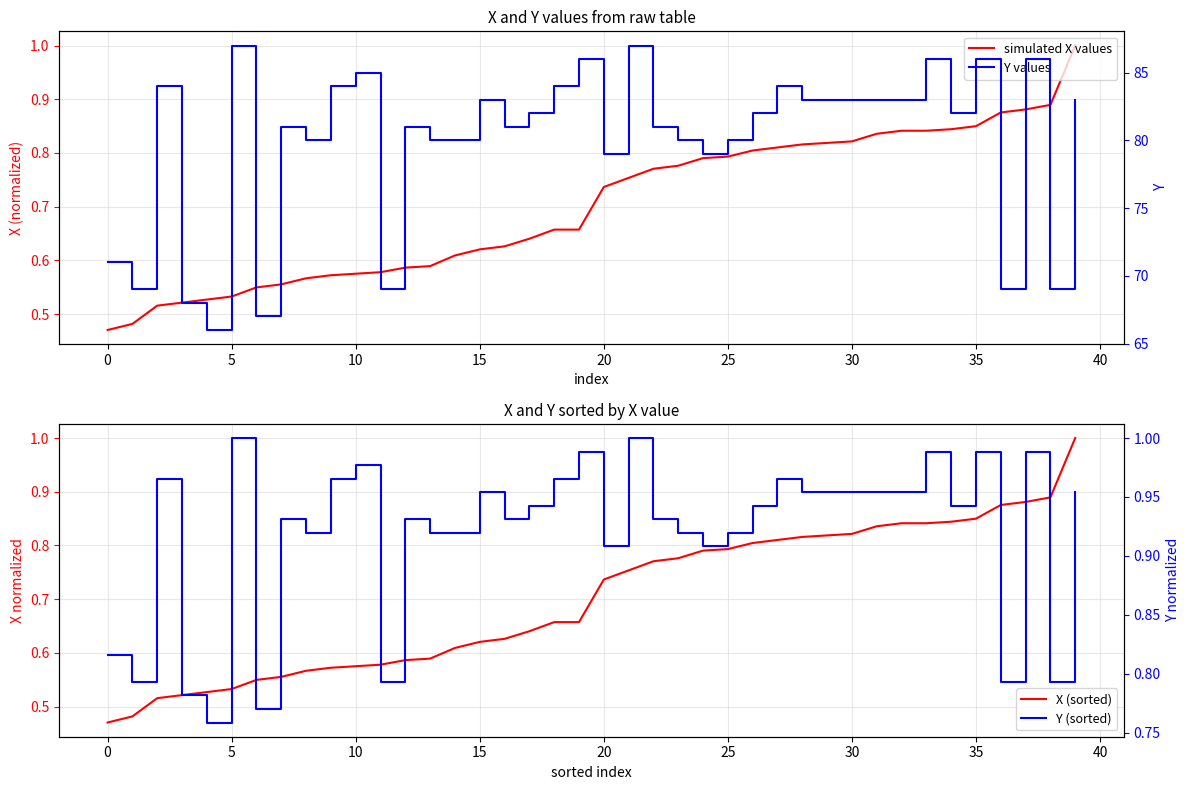

Reading left to right, extract all data points from this chart.

simulated X values: 0.5	0.5	0.5	0.5	0.5	0.5	0.5	0.6	0.6	0.6	0.6	0.6	0.6	0.6	0.6	0.6	0.6	0.6	0.7	0.7	0.7	0.8	0.8	0.8	0.8	0.8	0.8	0.8	0.8	0.8	0.8	0.8	0.8	0.8	0.8	0.8	0.9	0.9	0.9	1.0
X (sorted): 0.5	0.5	0.5	0.5	0.5	0.5	0.5	0.6	0.6	0.6	0.6	0.6	0.6	0.6	0.6	0.6	0.6	0.6	0.7	0.7	0.7	0.8	0.8	0.8	0.8	0.8	0.8	0.8	0.8	0.8	0.8	0.8	0.8	0.8	0.8	0.8	0.9	0.9	0.9	1.0
Y values: 71.0	69.0	84.0	68.0	66.0	87.0	67.0	81.0	80.0	84.0	85.0	69.0	81.0	80.0	80.0	83.0	81.0	82.0	84.0	86.0	79.0	87.0	81.0	80.0	79.0	80.0	82.0	84.0	83.0	83.0	83.0	83.0	83.0	86.0	82.0	86.0	69.0	86.0	69.0	83.0
Y (sorted): 0.8	0.8	1.0	0.8	0.8	1.0	0.8	0.9	0.9	1.0	1.0	0.8	0.9	0.9	0.9	1.0	0.9	0.9	1.0	1.0	0.9	1.0	0.9	0.9	0.9	0.9	0.9	1.0	1.0	1.0	1.0	1.0	1.0	1.0	0.9	1.0	0.8	1.0	0.8	1.0